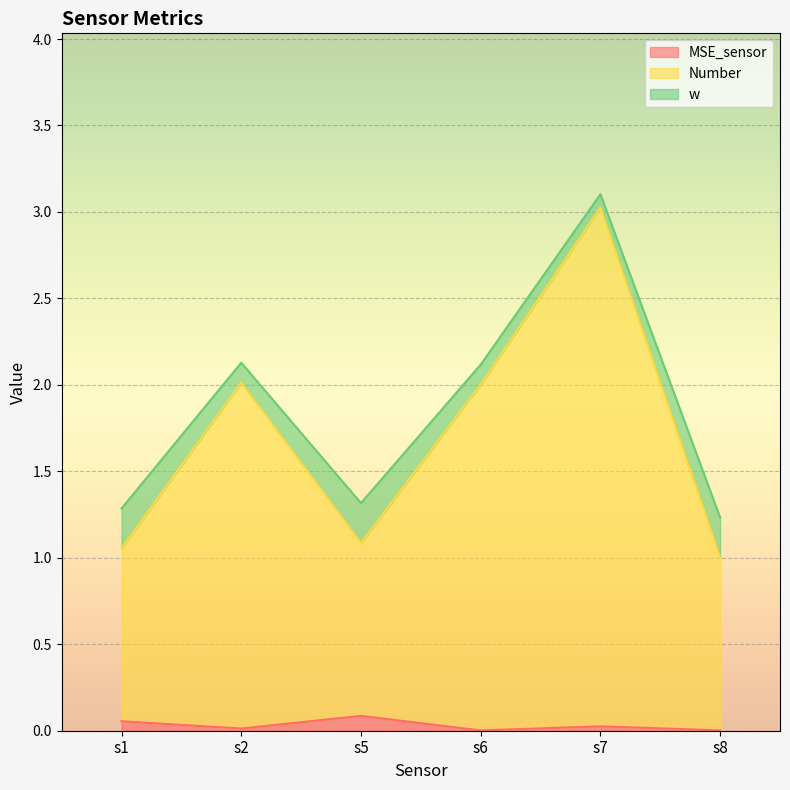

At how many categories does at least one series exceed 2?

3